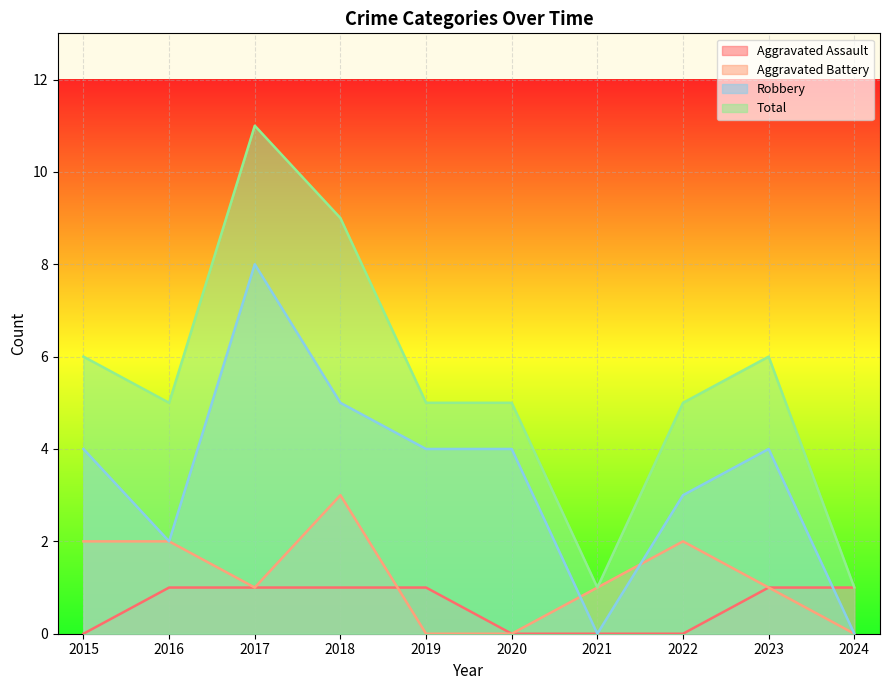

Is it true that Aggravated Battery equals 3 at 2015?

False